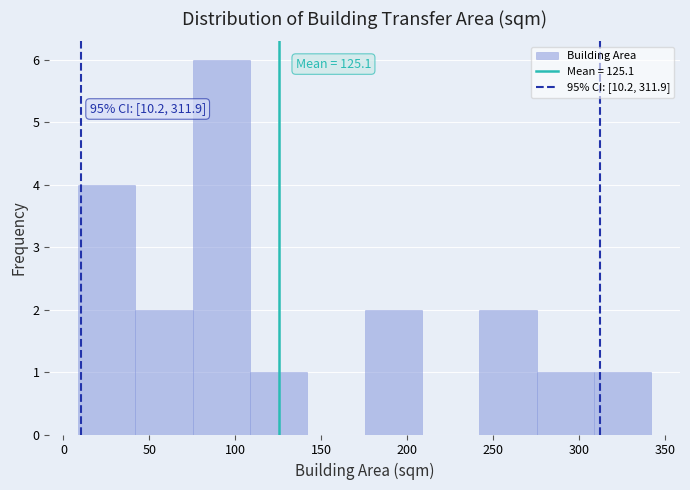

Which range on the x-axis has the tallest bar?

75 to 110